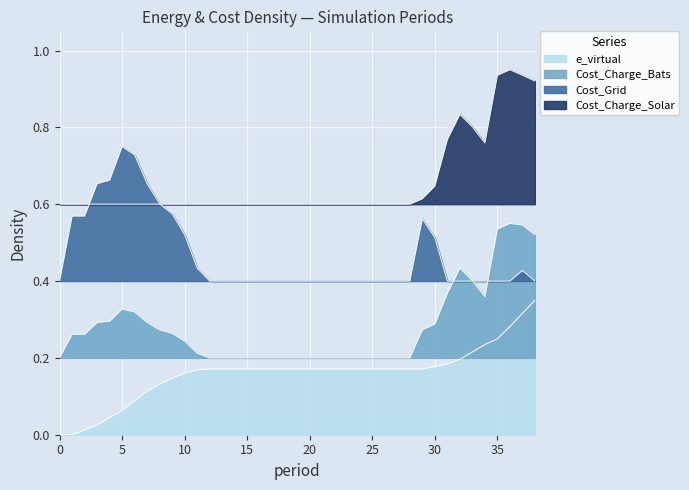

Which category has the highest value in the e_virtual series?

38